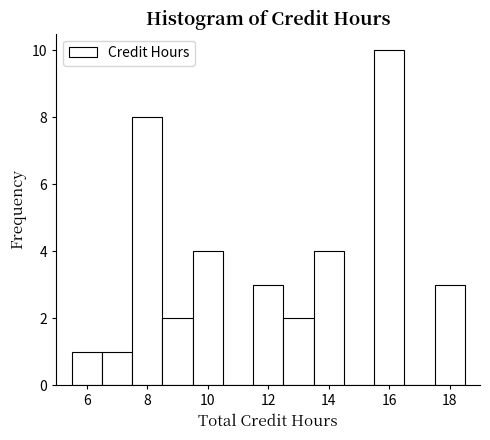

What is the height of the bar covering 5.5 to 6.5 on the x-axis? Neither the bar edges nor the heights are printed on the chart, so give them approximately, as read against the axes.

1